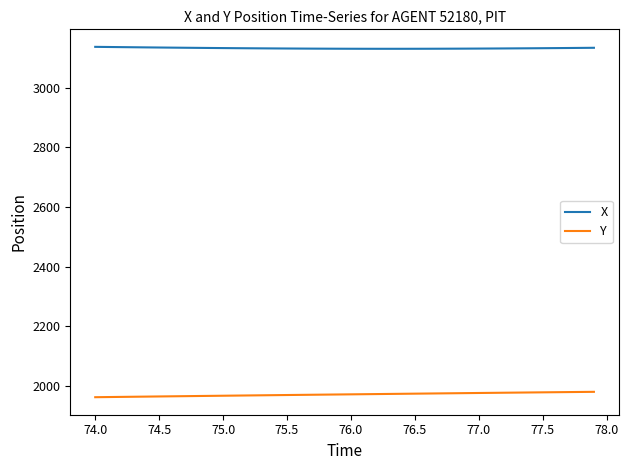

List the series in order of their peak value, highest first.

X, Y